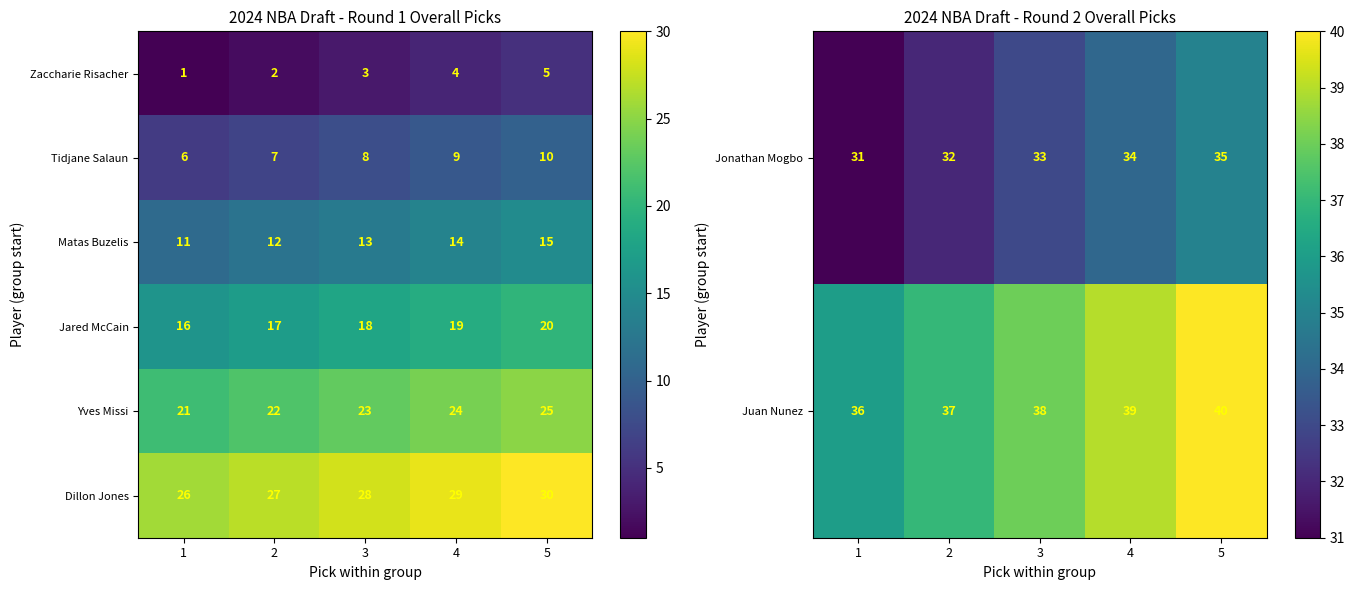

Is the value of Jared McCain at 2 greater than the value of Matas Buzelis at 1?

Yes